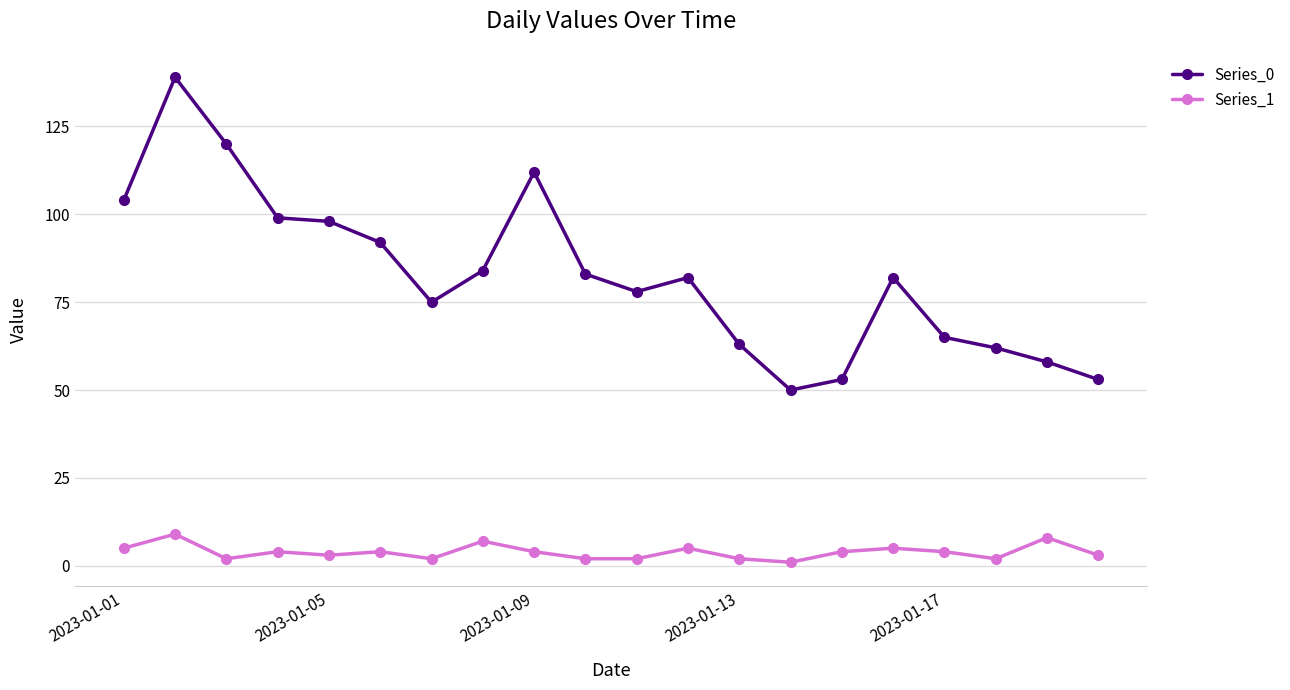

What is the smallest value displayed?

1